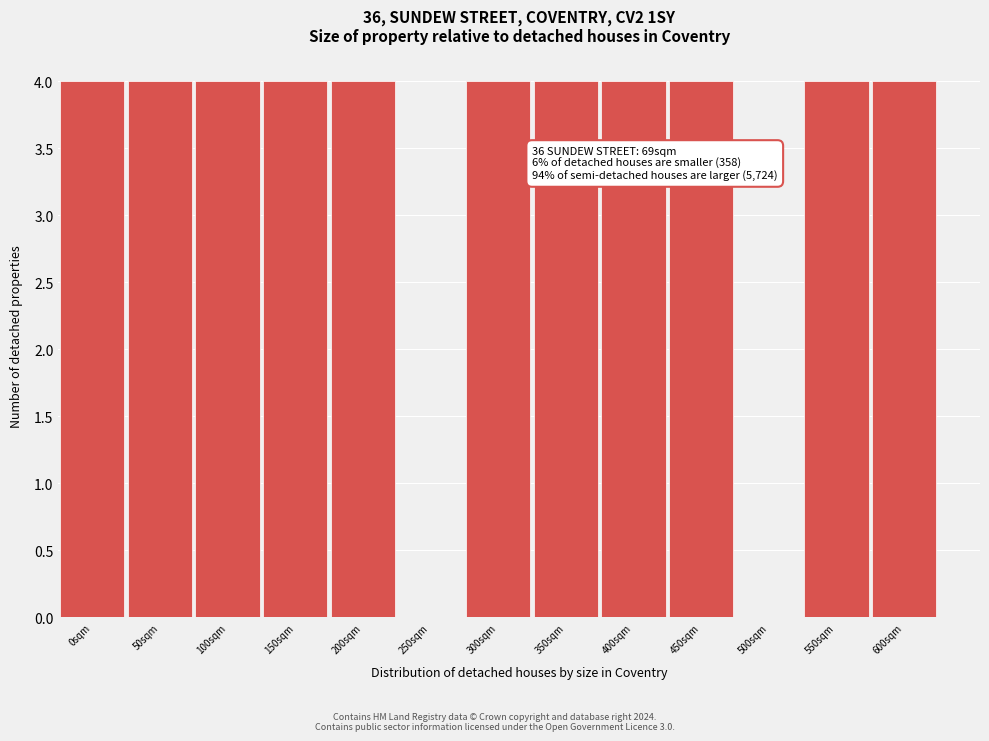

Reading left to right, what are all the values shown in this chart?

0sqm=4	50sqm=4	100sqm=4	150sqm=4	200sqm=4	250sqm=0	300sqm=4	350sqm=4	400sqm=4	450sqm=4	500sqm=0	550sqm=4	600sqm=4